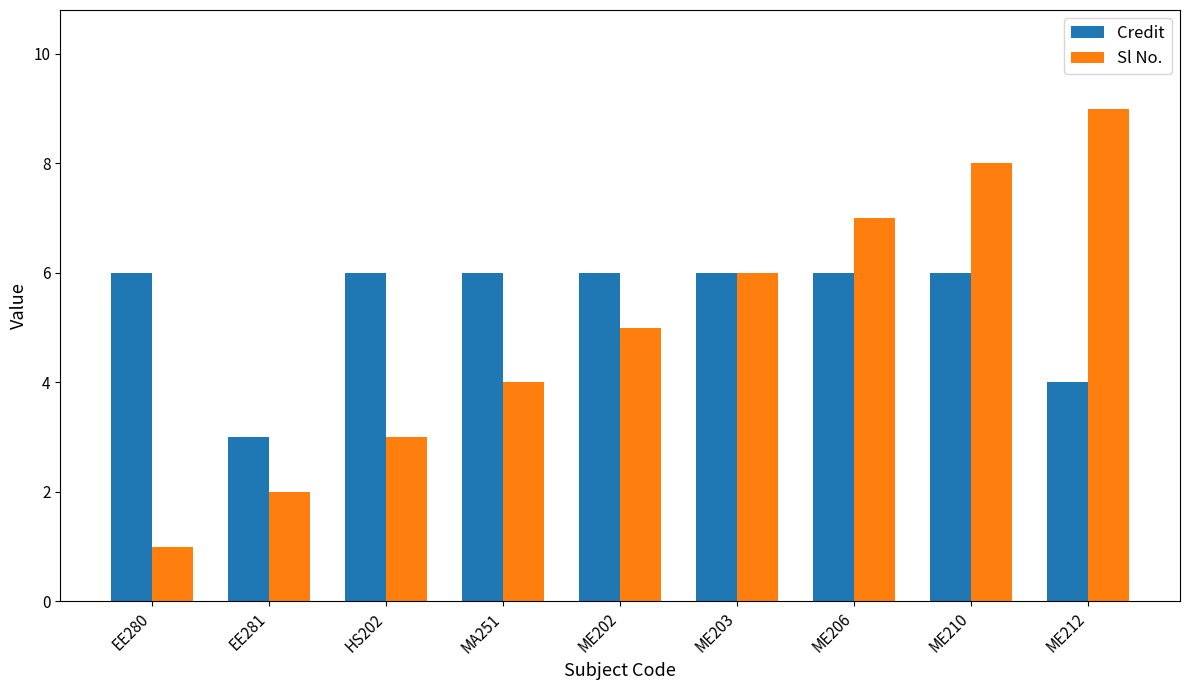

At which category does the chart reach its minimum across all series?

EE280